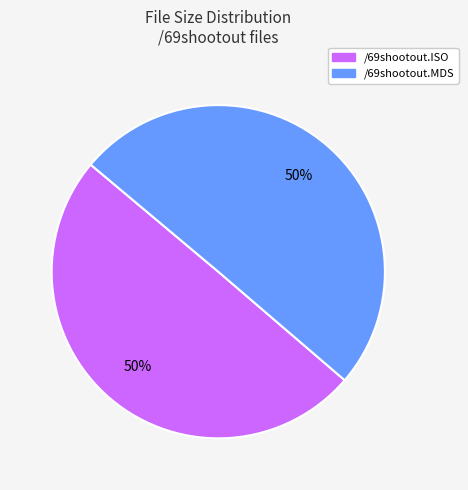

True or false: /69shootout.ISO accounts for 57% of the total.

False